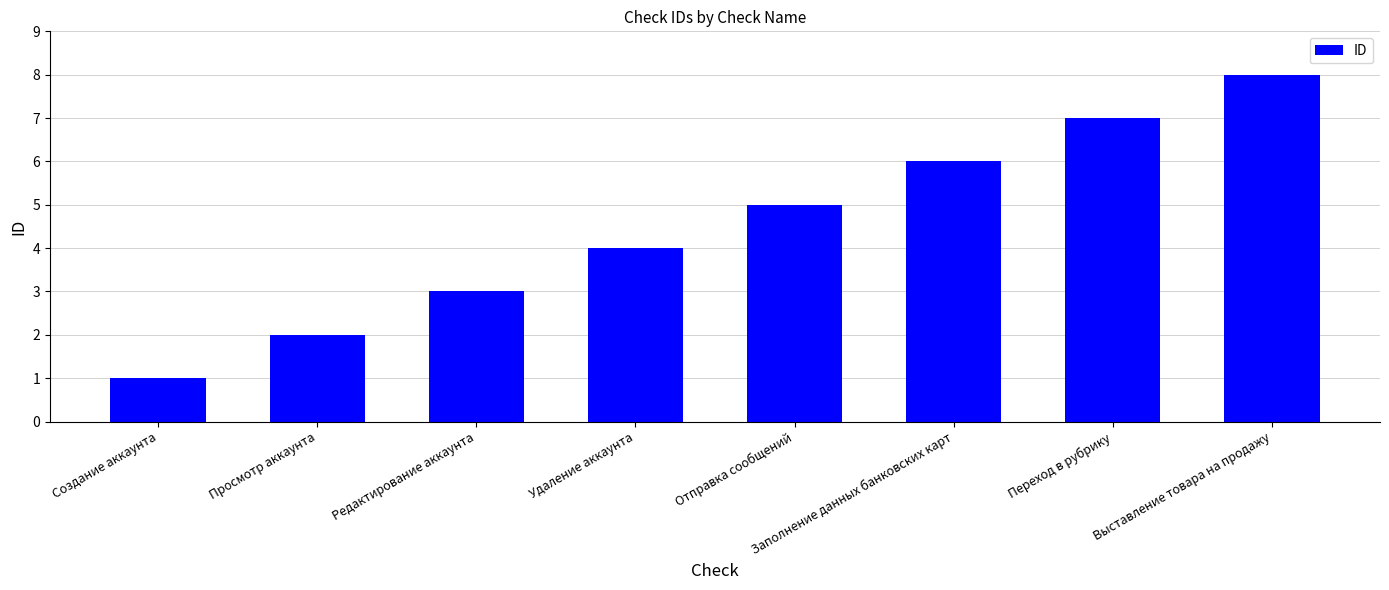

What is the label of the 6th bar from the right?

Редактирование аккаунта